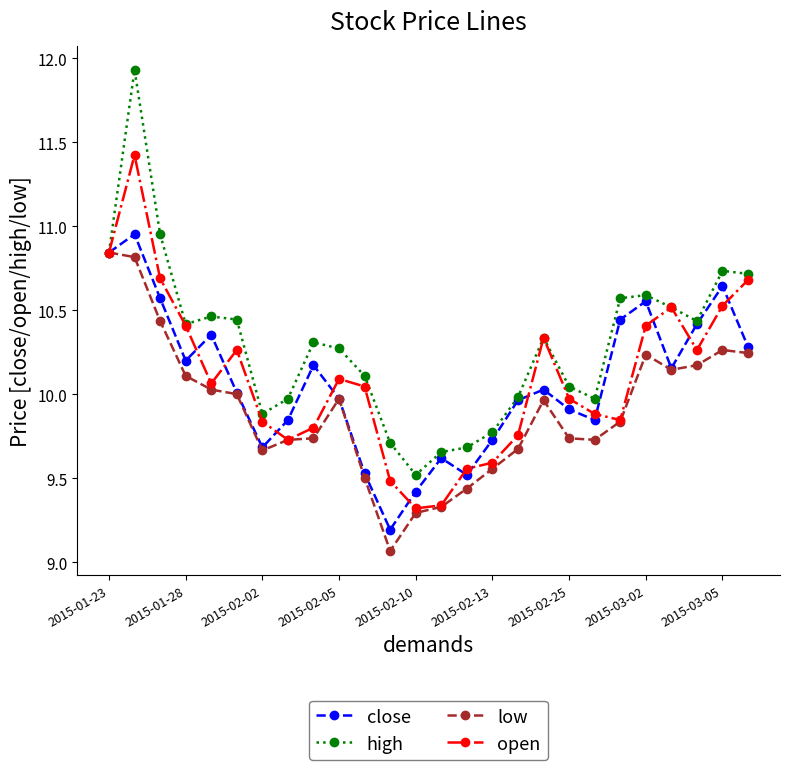

What is the minimum value for close?

9.2